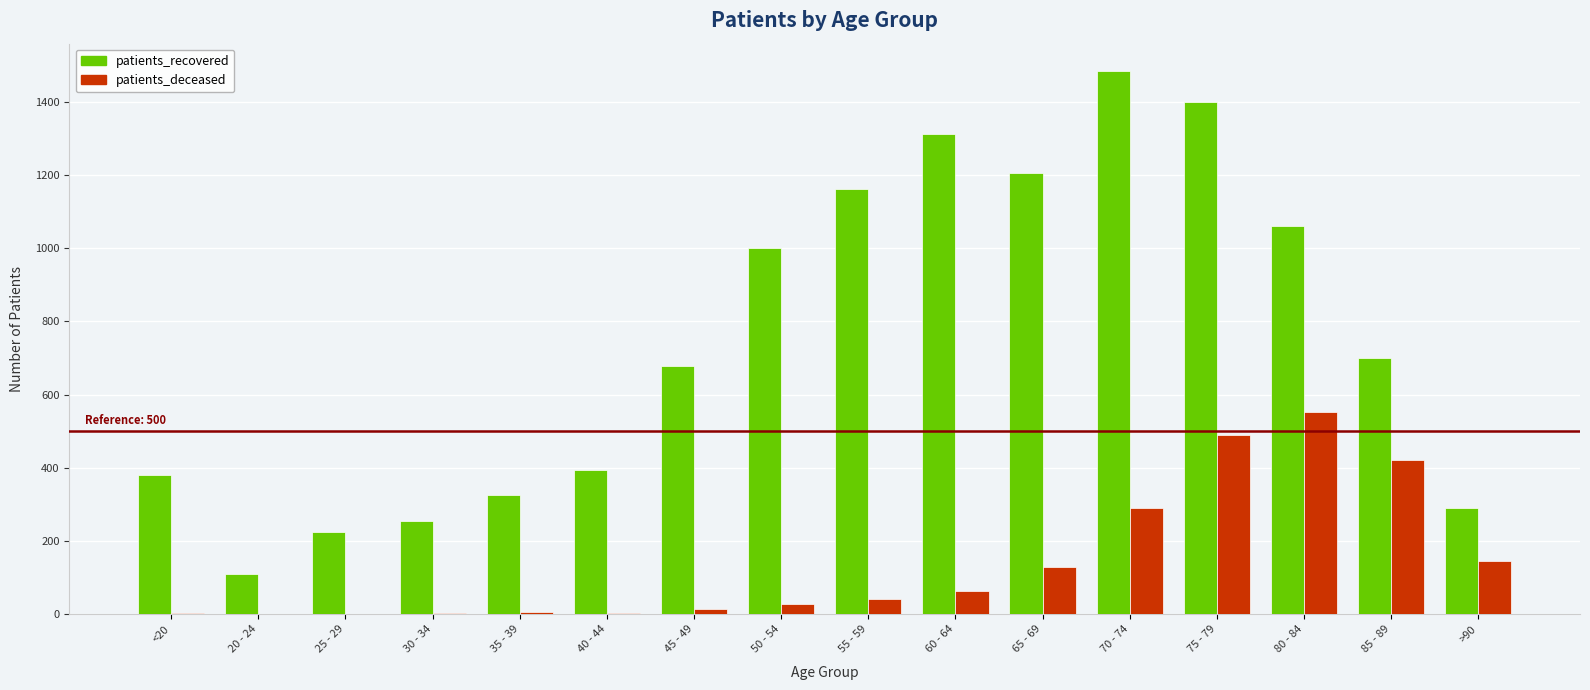

Which series changed the most between <20 and 45 - 49?

patients_recovered